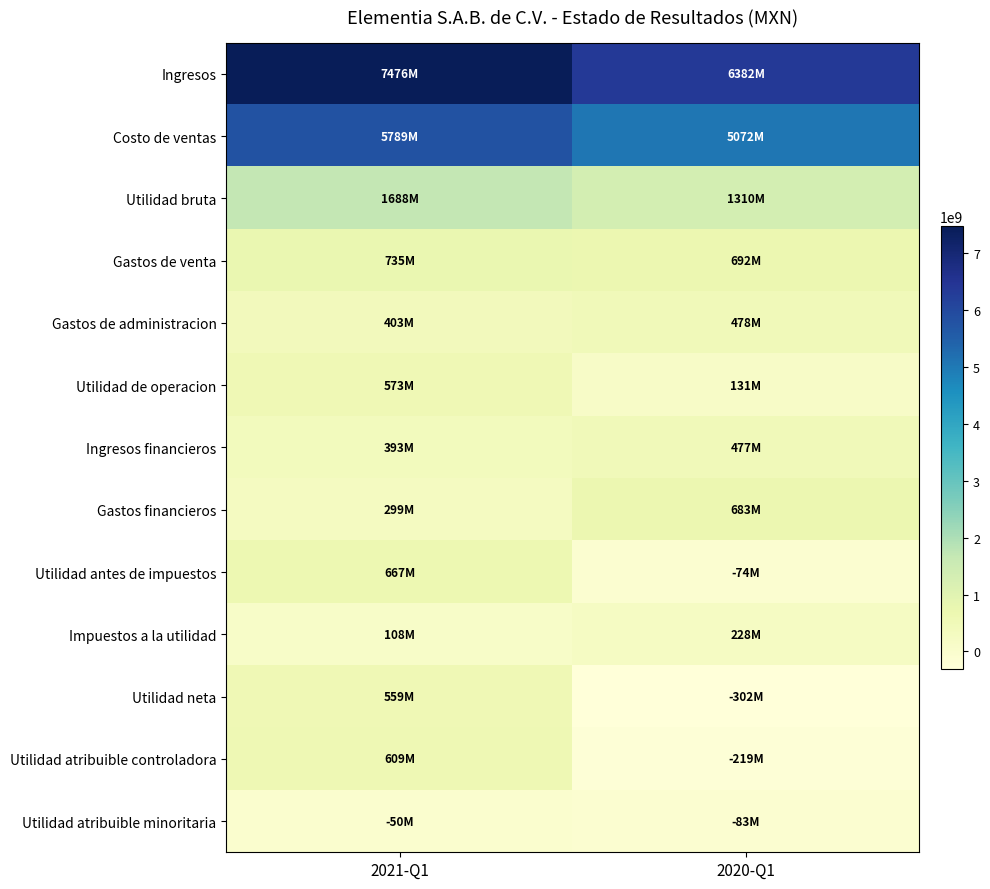

At how many categories does at least one series exceed 5526947095?

2